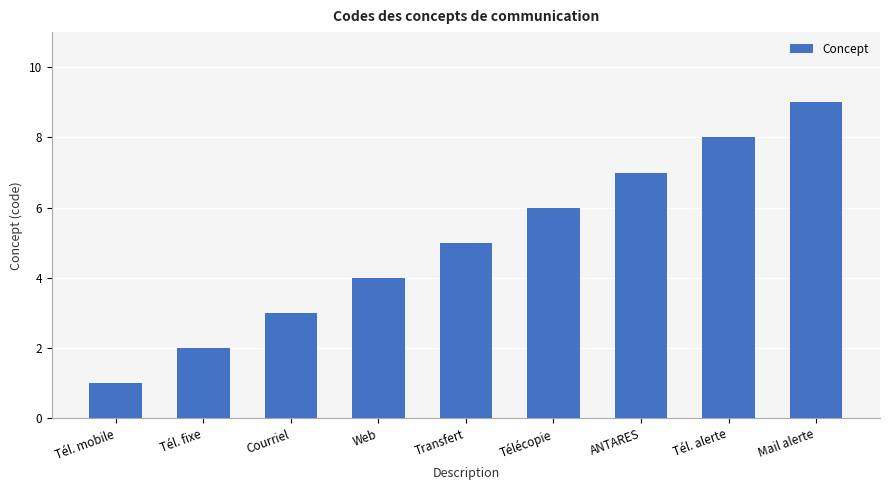

At which category does the chart reach its minimum across all series?

Tél. mobile